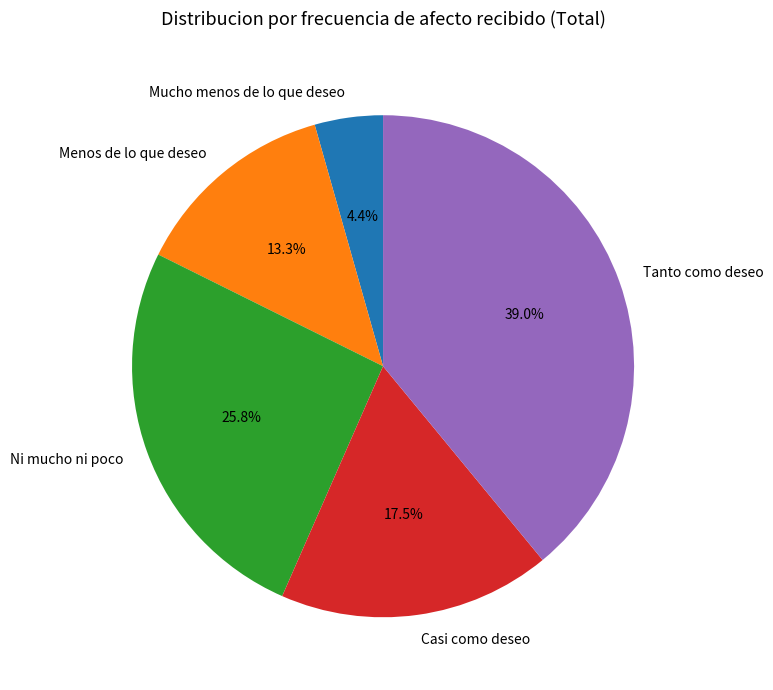

To the nearest percent, what is the average slice percentage?

20%